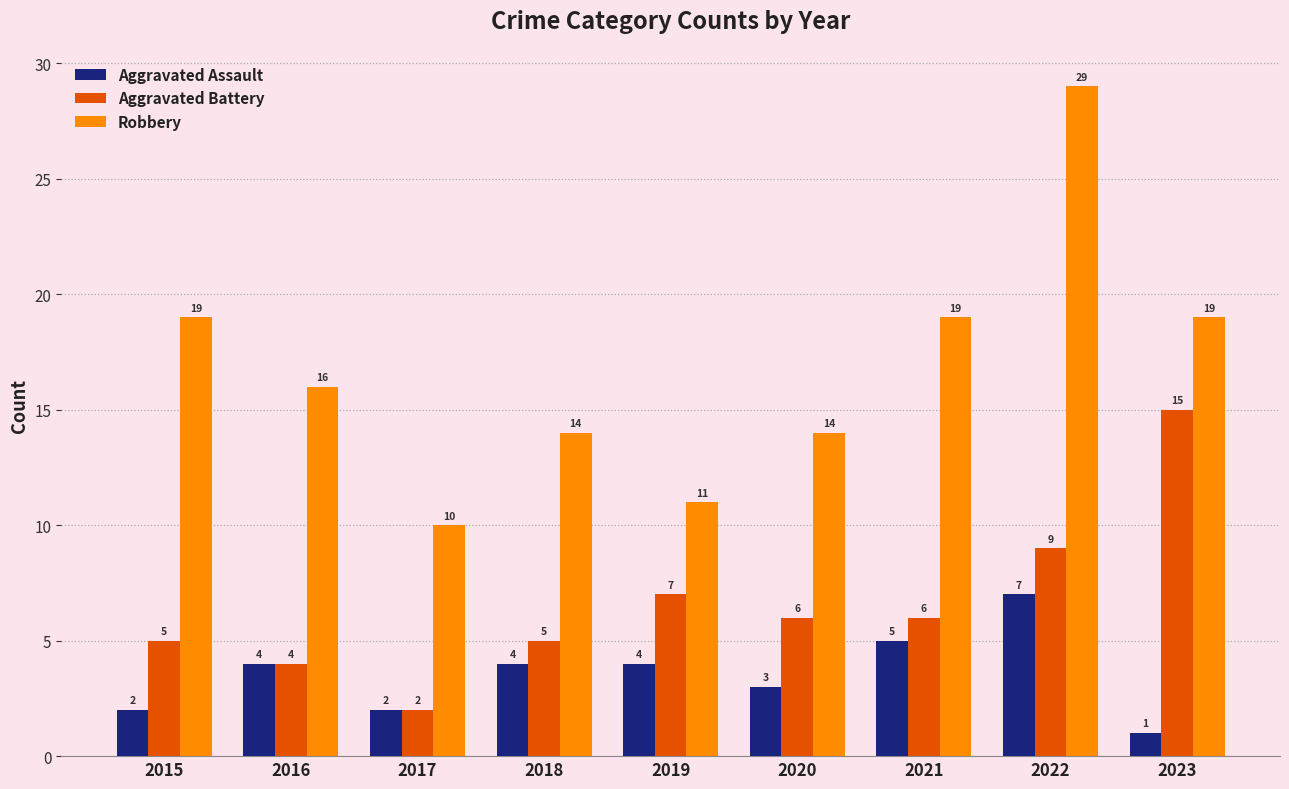

Reading right to left, what are all the values shown in this chart?

Aggravated Assault: 1	7	5	3	4	4	2	4	2
Aggravated Battery: 15	9	6	6	7	5	2	4	5
Robbery: 19	29	19	14	11	14	10	16	19